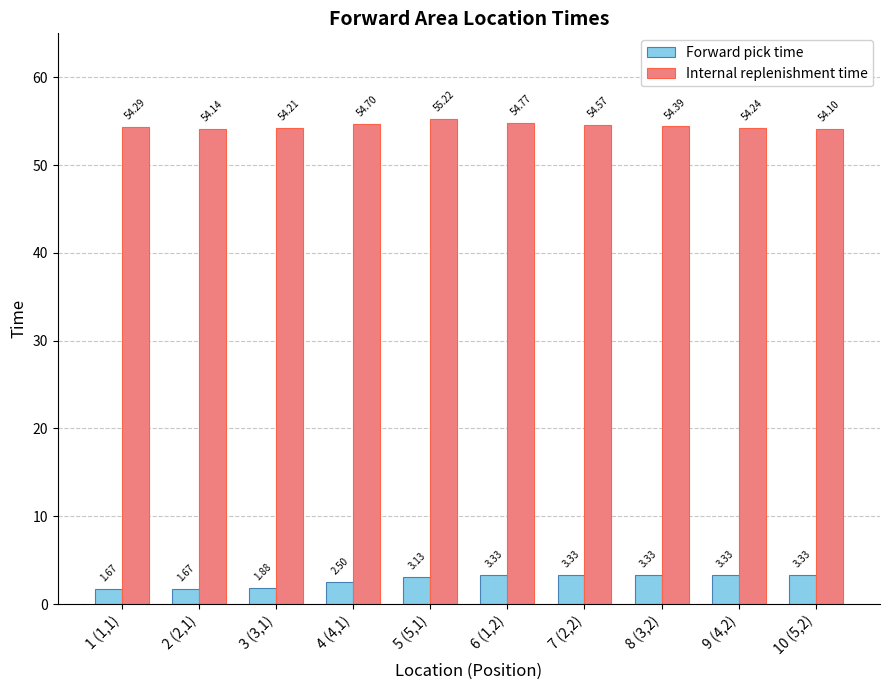

True or false: Internal replenishment time has a value of 54.3 at 1 (1,1).

True